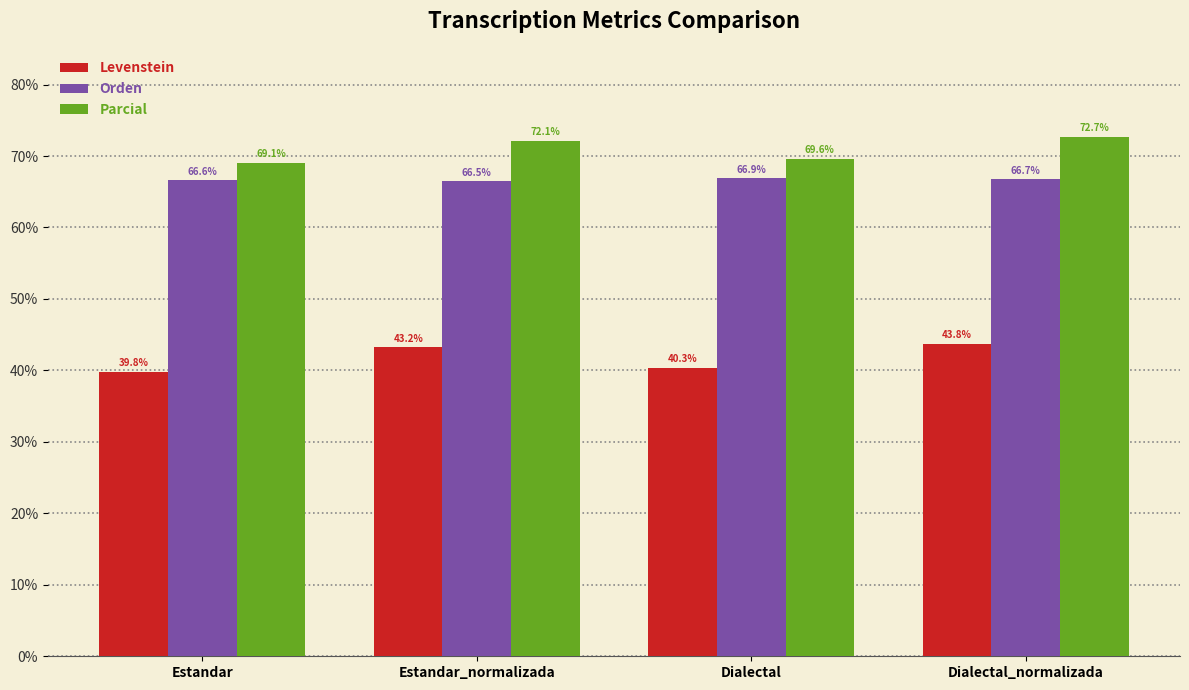

What position from the left is Dialectal_normalizada?

4